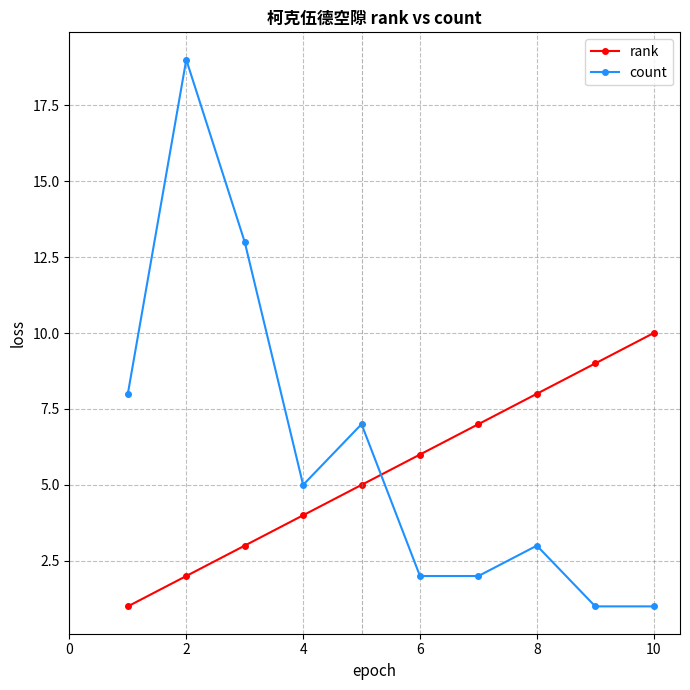

Reading left to right, list all the values displayed in this chart.

rank: 1	2	3	4	5	6	7	8	9	10
count: 8	19	13	5	7	2	2	3	1	1